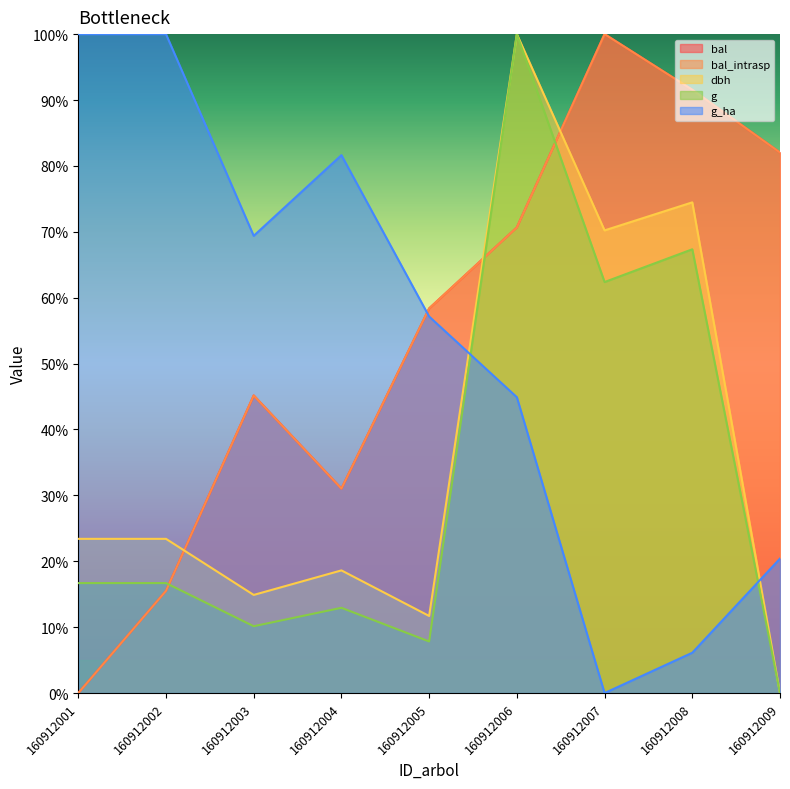

At which label does bal_intrasp reach its minimum?

160912001